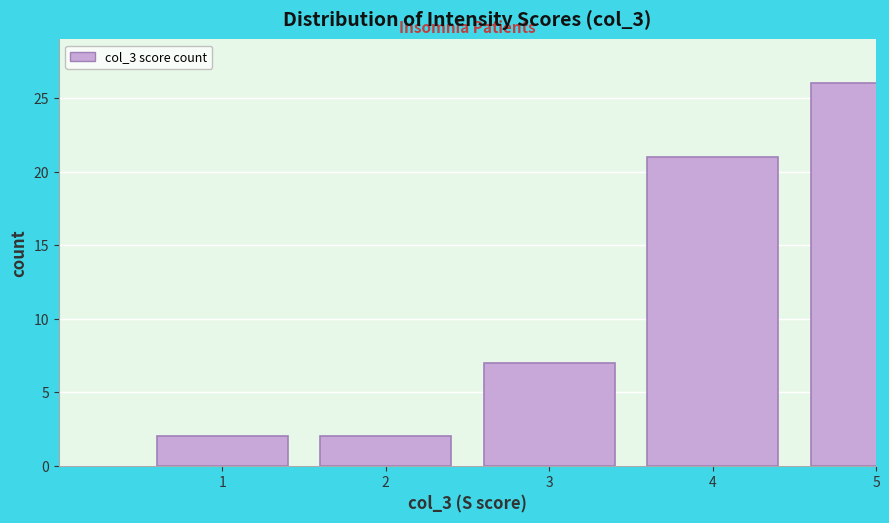

Reading left to right, extract all data points from this chart.

1=2	2=2	3=7	4=21	5=26